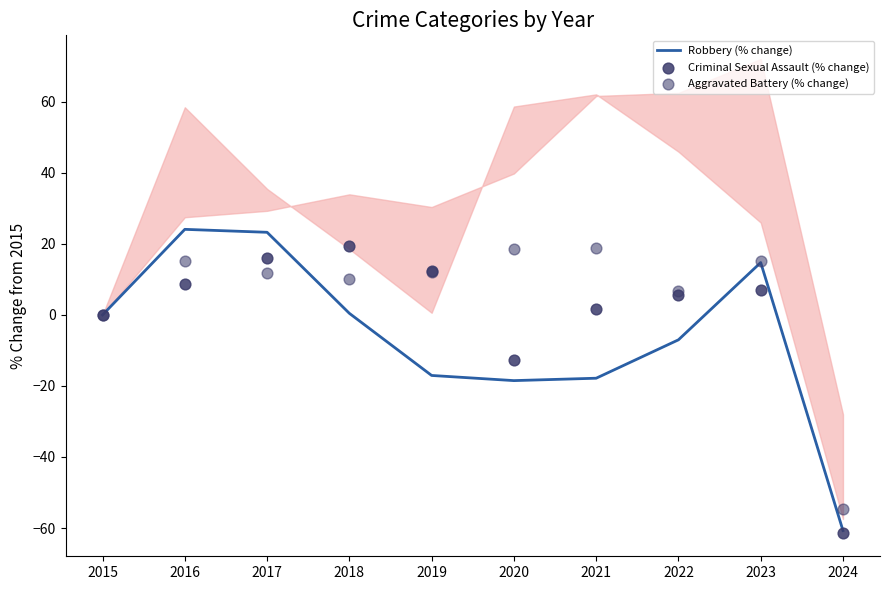

At how many categories does at least one series exceed 9?

7